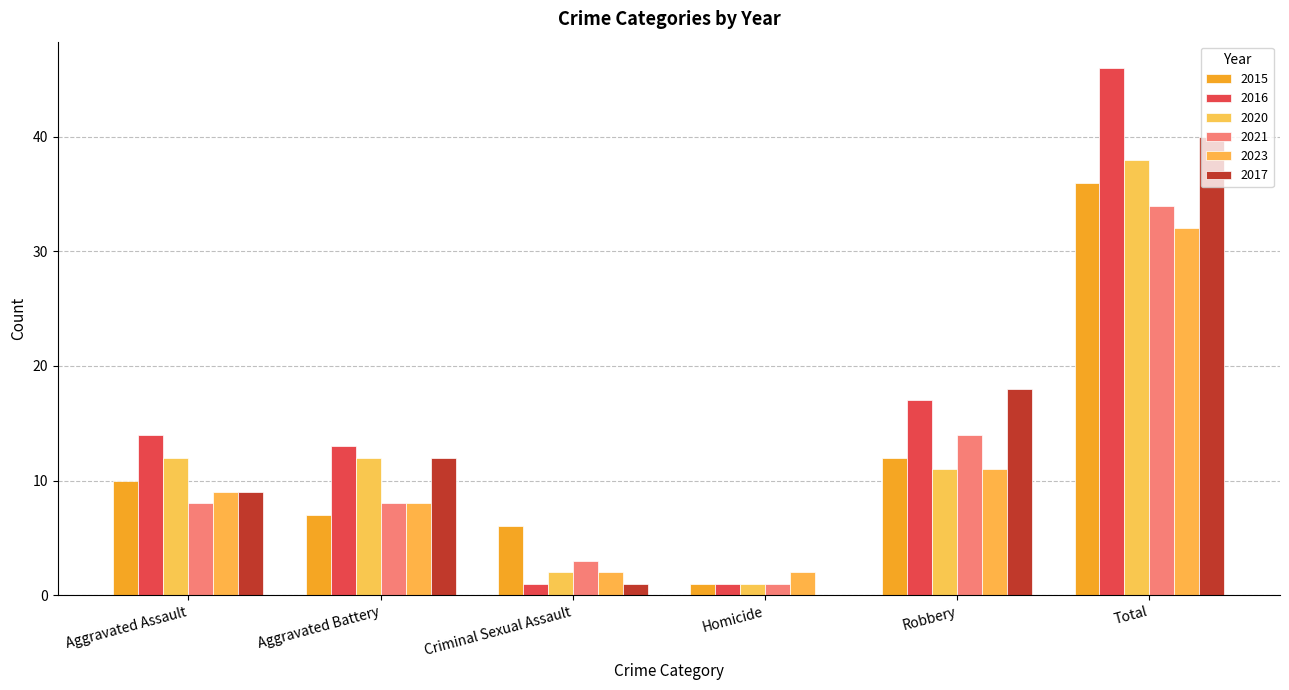

Reading left to right, list all the values displayed in this chart.

2015: Aggravated Assault=10	Aggravated Battery=7	Criminal Sexual Assault=6	Homicide=1	Robbery=12	Total=36
2016: Aggravated Assault=14	Aggravated Battery=13	Criminal Sexual Assault=1	Homicide=1	Robbery=17	Total=46
2020: Aggravated Assault=12	Aggravated Battery=12	Criminal Sexual Assault=2	Homicide=1	Robbery=11	Total=38
2021: Aggravated Assault=8	Aggravated Battery=8	Criminal Sexual Assault=3	Homicide=1	Robbery=14	Total=34
2023: Aggravated Assault=9	Aggravated Battery=8	Criminal Sexual Assault=2	Homicide=2	Robbery=11	Total=32
2017: Aggravated Assault=9	Aggravated Battery=12	Criminal Sexual Assault=1	Homicide=0	Robbery=18	Total=40